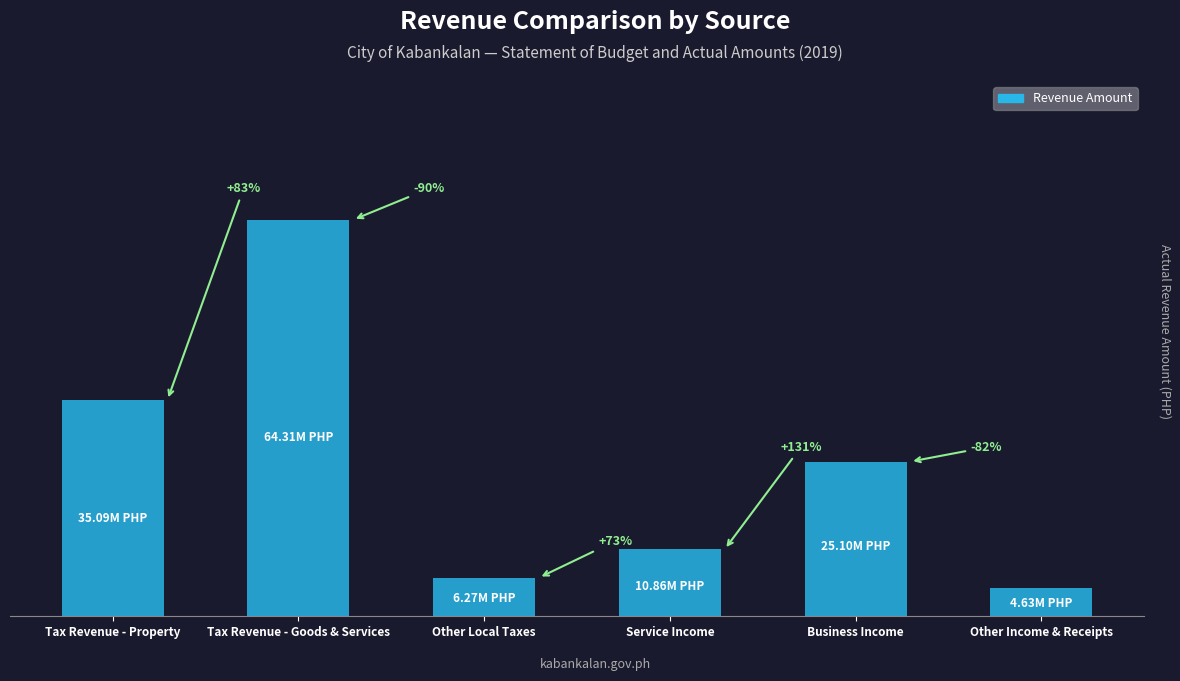

List the labels in order of value, largest first.

Tax Revenue - Goods & Services, Tax Revenue - Property, Business Income, Service Income, Other Local Taxes, Other Income & Receipts